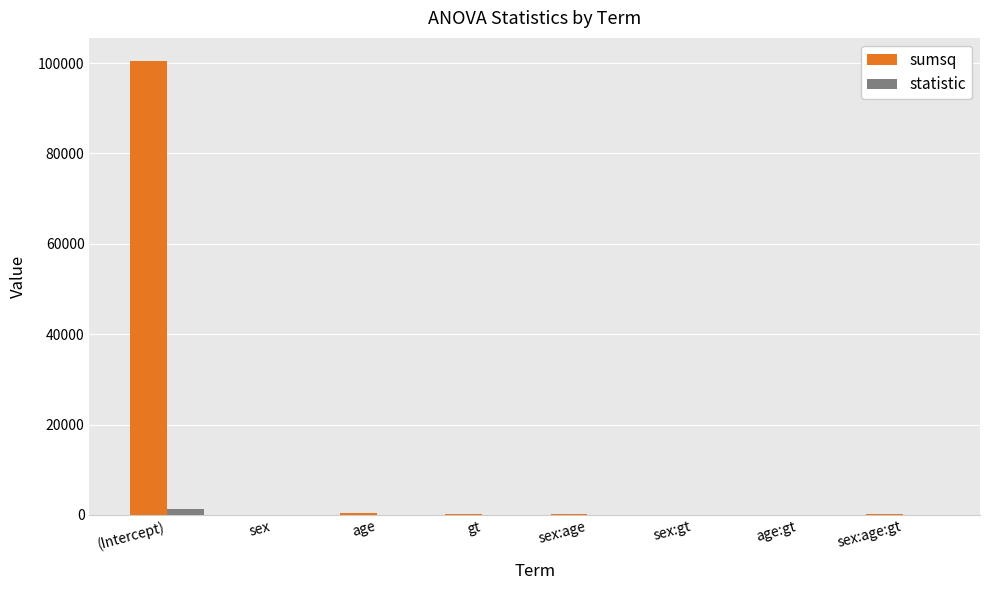

True or false: sumsq has a value of 32.8 at age:gt.

True